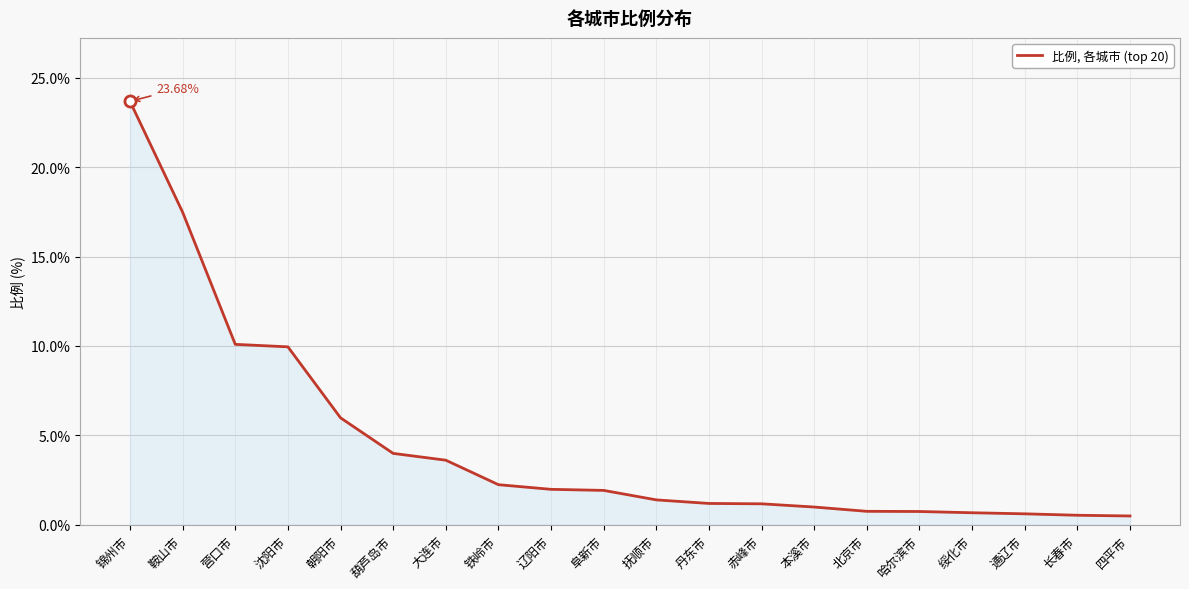

What is the change in value from 鞍山市 to 朝阳市?

-11.5